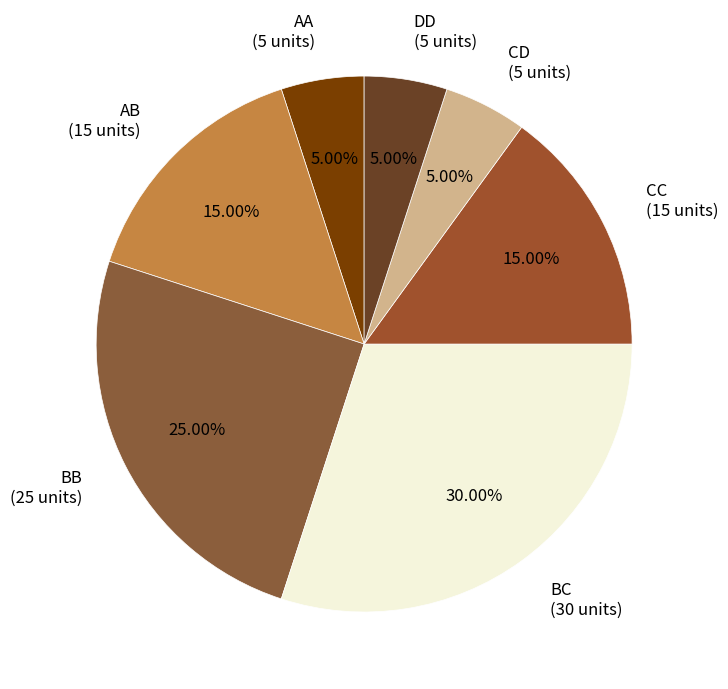

To the nearest percent, what is the difference between the DD and AB slice percentages?

10%